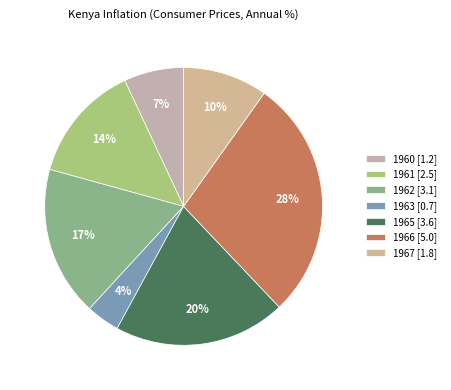

To the nearest percent, what portion does 1965 represent?

20%